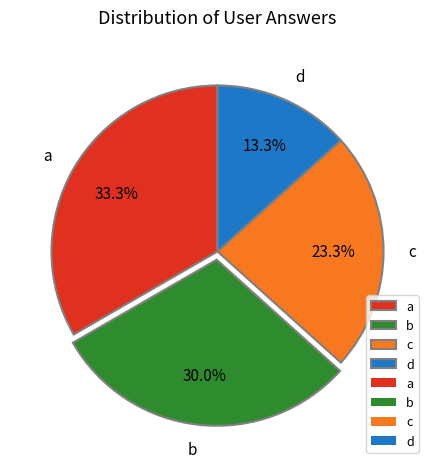

To the nearest percent, what is the combined percentage of d and c?

37%